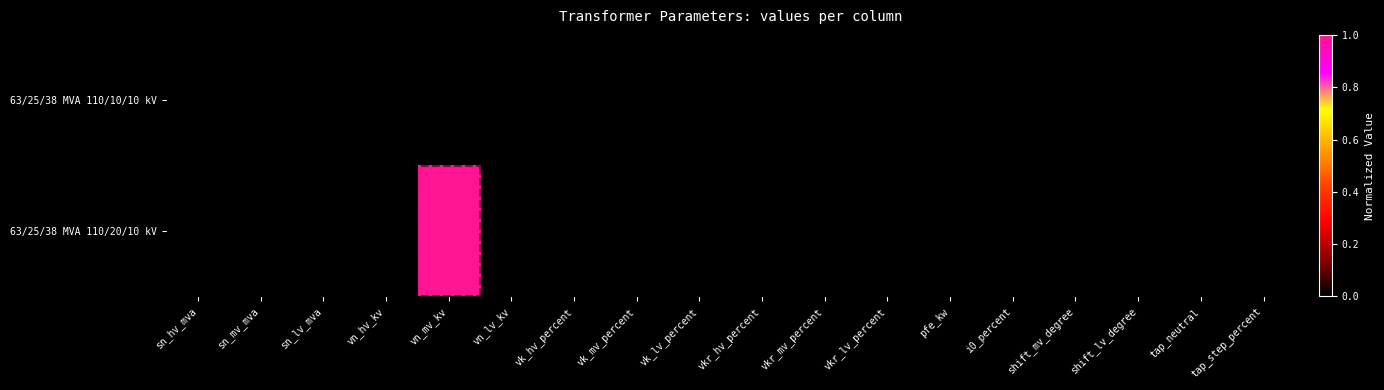

Reading left to right, list all the values displayed in this chart.

63/25/38 MVA 110/20/10 kV: sn_hv_mva=0	sn_mv_mva=0	sn_lv_mva=0	vn_hv_kv=0	vn_mv_kv=1	vn_lv_kv=0	vk_hv_percent=0	vk_mv_percent=0	vk_lv_percent=0	vkr_hv_percent=0	vkr_mv_percent=0	vkr_lv_percent=0	pfe_kw=0	i0_percent=0	shift_mv_degree=0	shift_lv_degree=0	tap_neutral=0	tap_step_percent=0
63/25/38 MVA 110/10/10 kV: sn_hv_mva=0	sn_mv_mva=0	sn_lv_mva=0	vn_hv_kv=0	vn_mv_kv=0	vn_lv_kv=0	vk_hv_percent=0	vk_mv_percent=0	vk_lv_percent=0	vkr_hv_percent=0	vkr_mv_percent=0	vkr_lv_percent=0	pfe_kw=0	i0_percent=0	shift_mv_degree=0	shift_lv_degree=0	tap_neutral=0	tap_step_percent=0